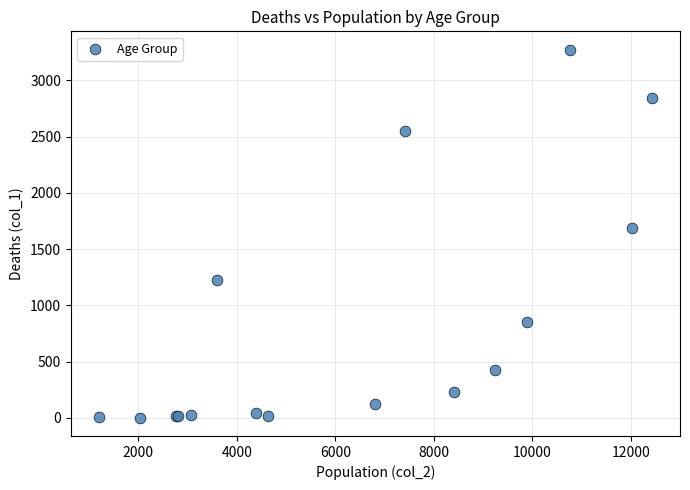

What Y value in the scatter plot is closest to 1638?

1690